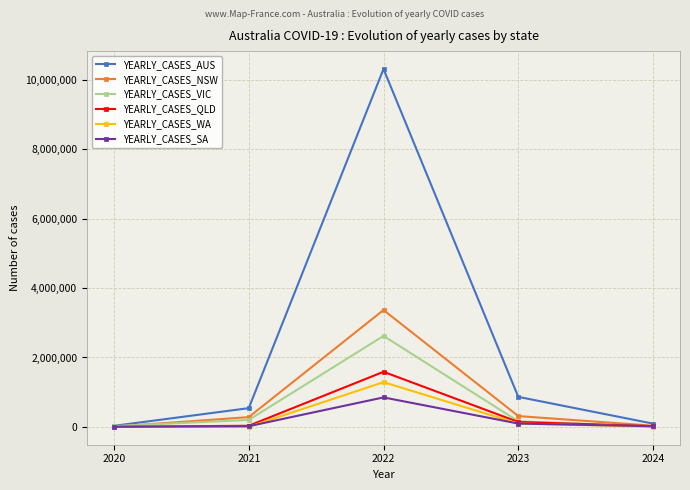

What is the total value across all series at 2020?

57743